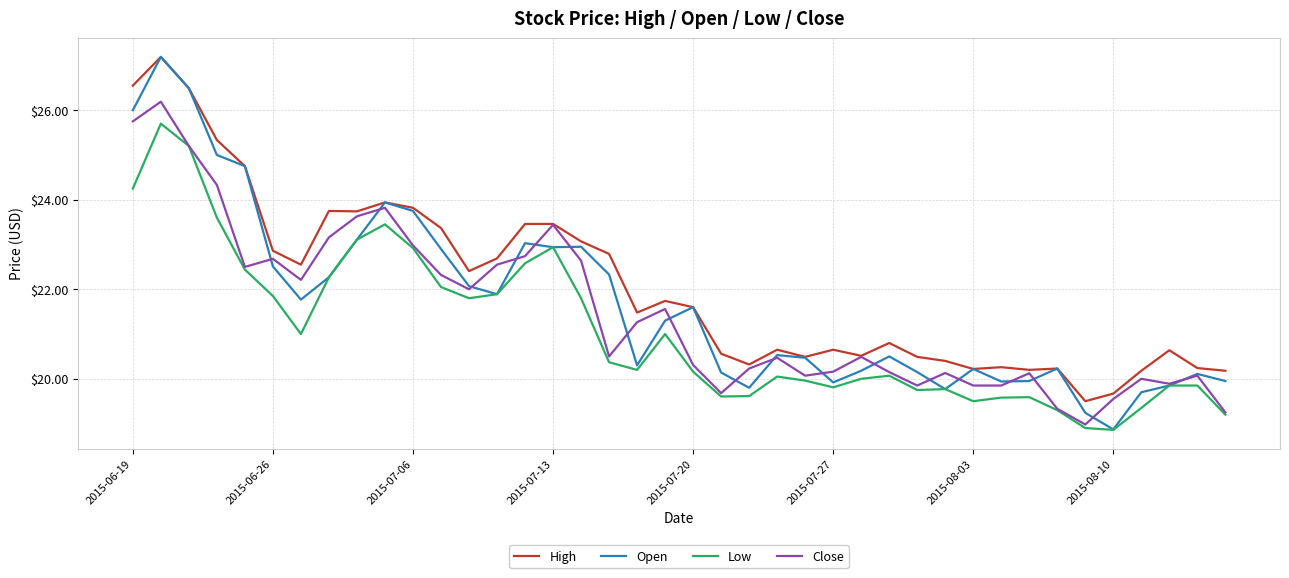

True or false: High has more than 2 interior local peaks.

True